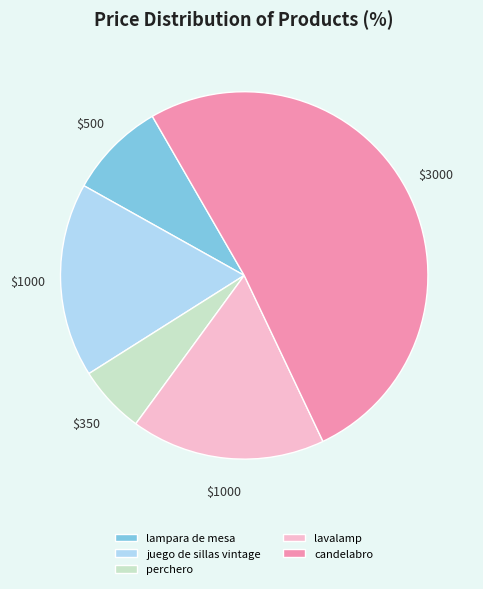

The lampara de mesa slice represents 9% of the pie. True or false?

True